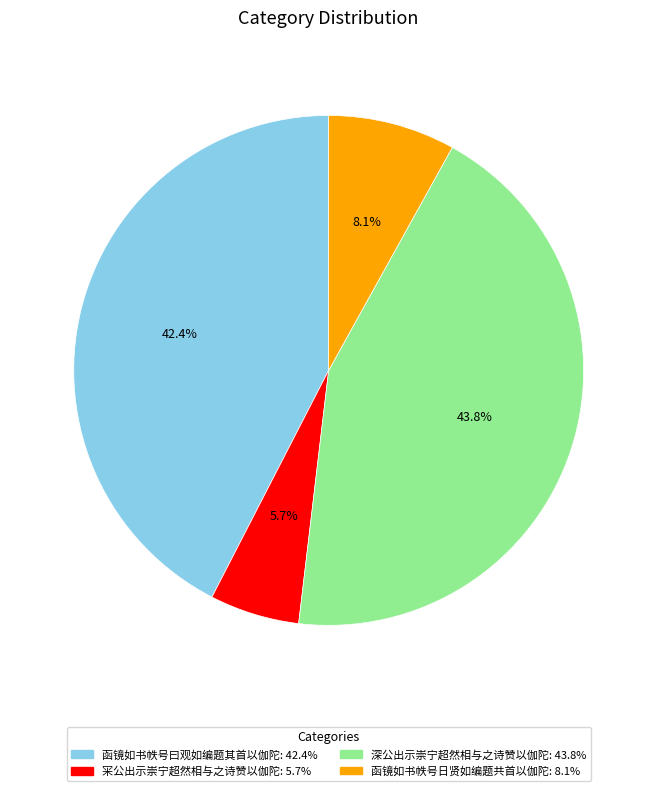

How many segments does this pie chart have?

4